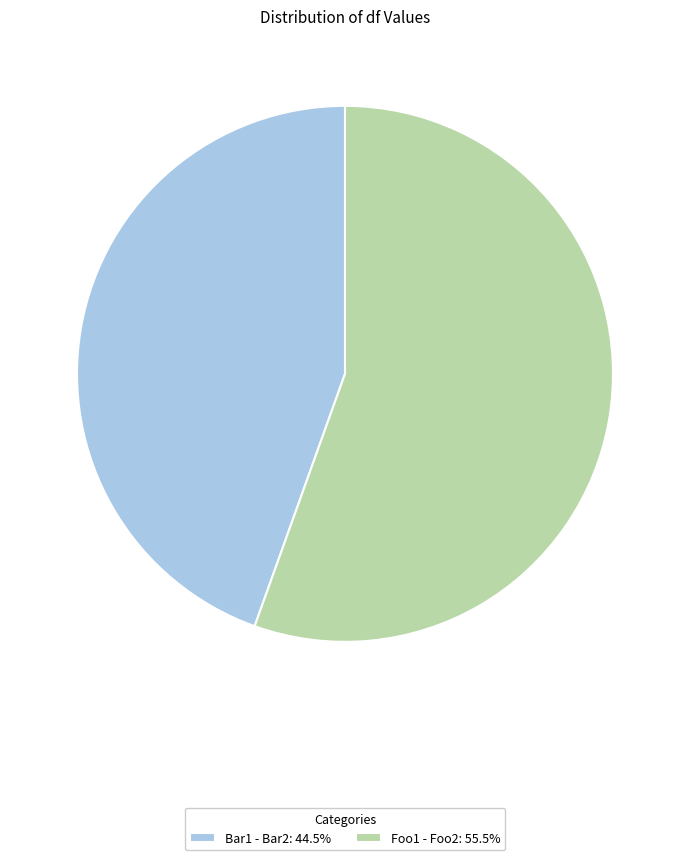

Do Foo1 - Foo2: 55.5% and Bar1 - Bar2: 44.5% together represent more than half of the pie?

Yes